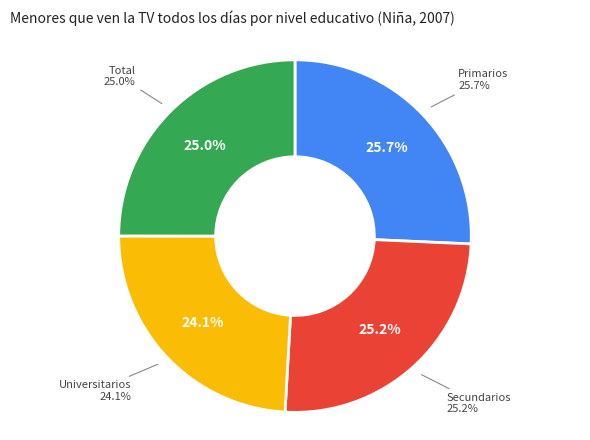

True or false: Secundarios accounts for 25% of the total.

True